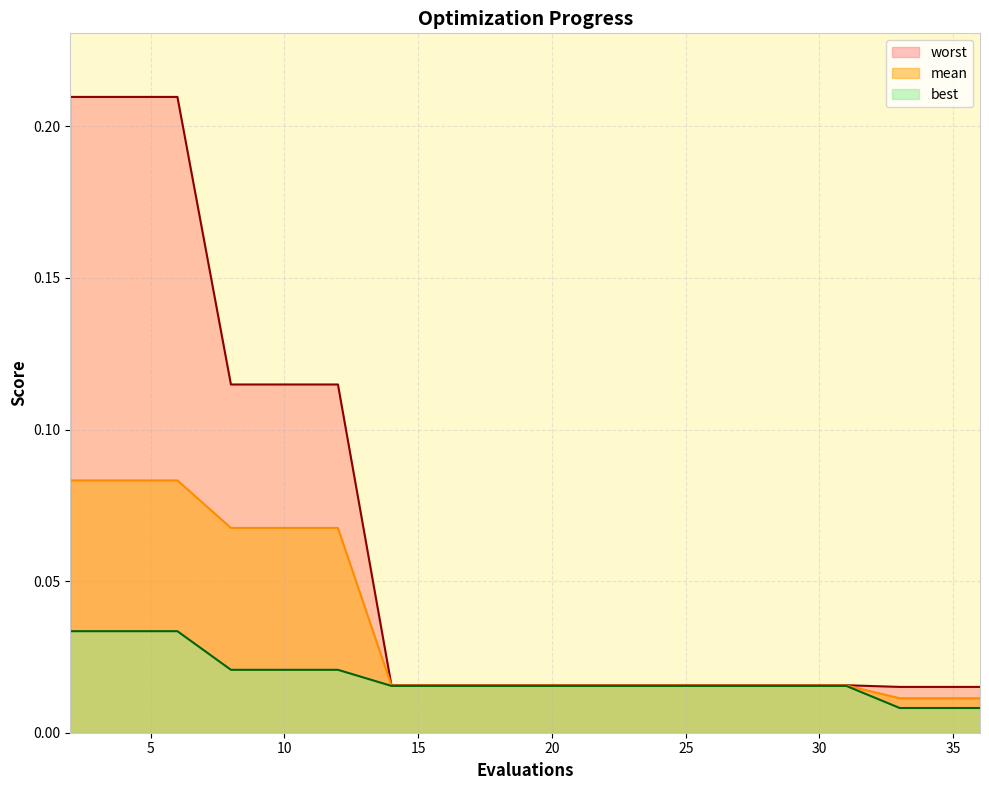

Which series has the widest spread of values?

worst